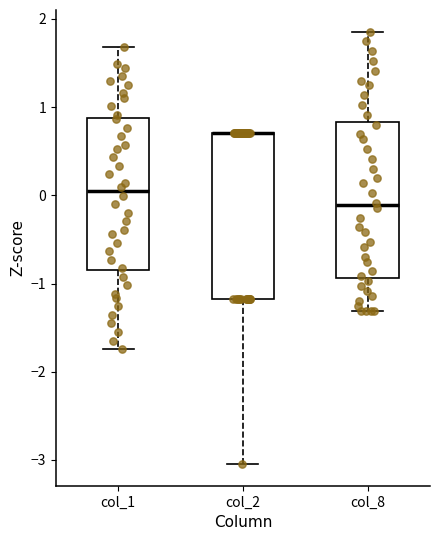

Where does the upper whisker of the box for col_8 end on the y-axis? The values are not printed on the chart, so give them approximately, as read against the axis.

1.9